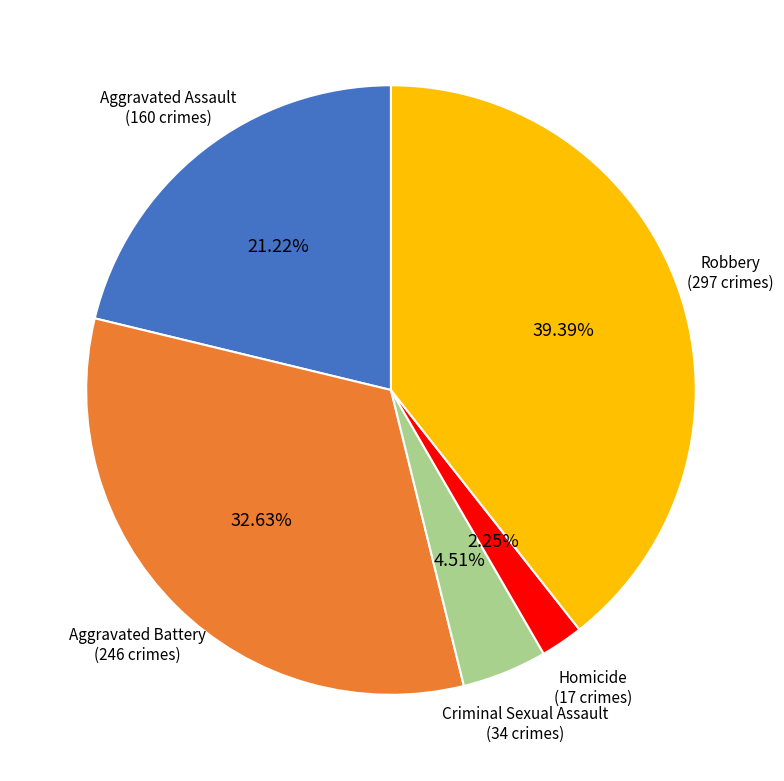

What percentage is the Criminal Sexual Assault slice, to the nearest percent?

5%